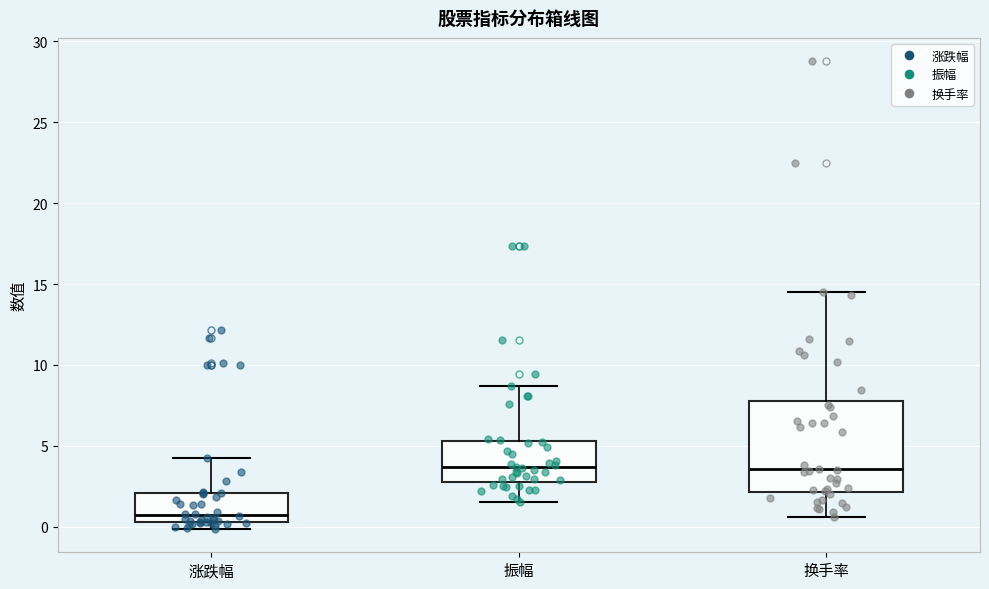

Comparing the boxes themselves (not the whiskers), which one is the tallest?

换手率